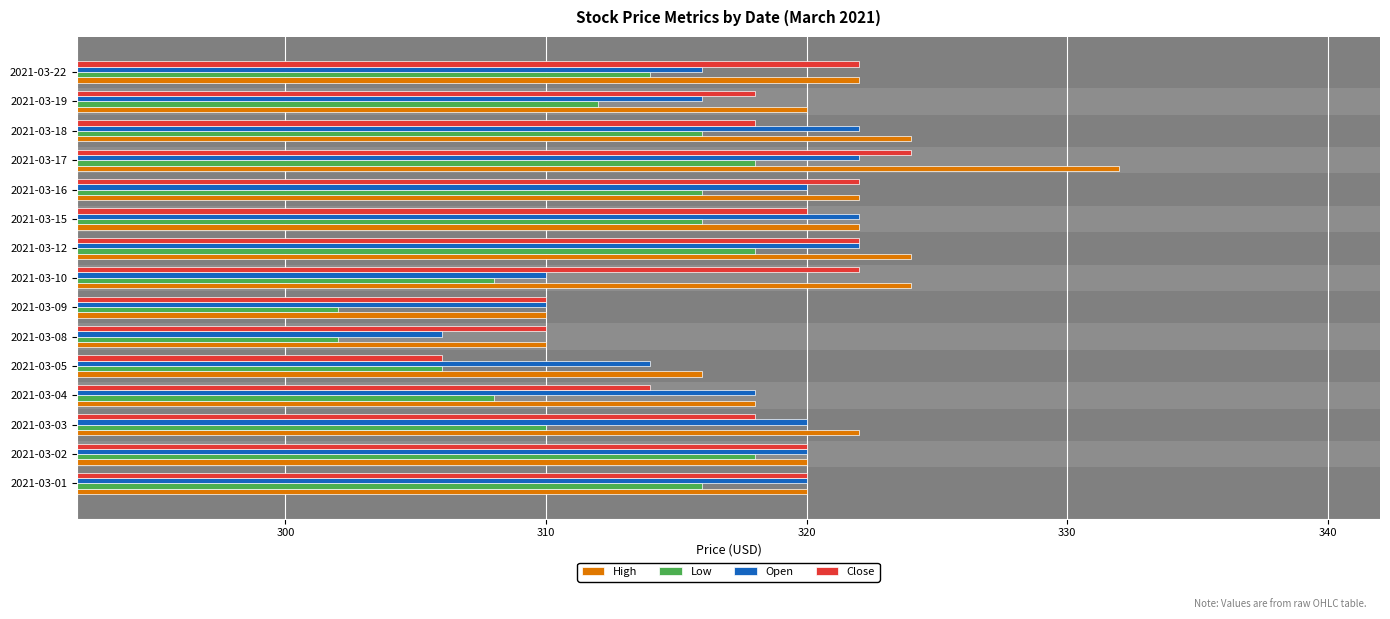

List the series in order of their peak value, lowest first.

Low, Open, Close, High